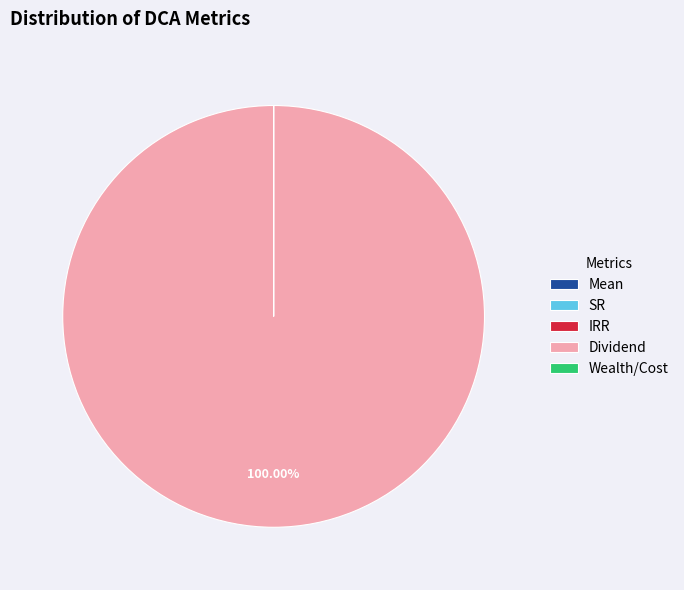

Is there any slice that represents more than half of the pie?

Yes